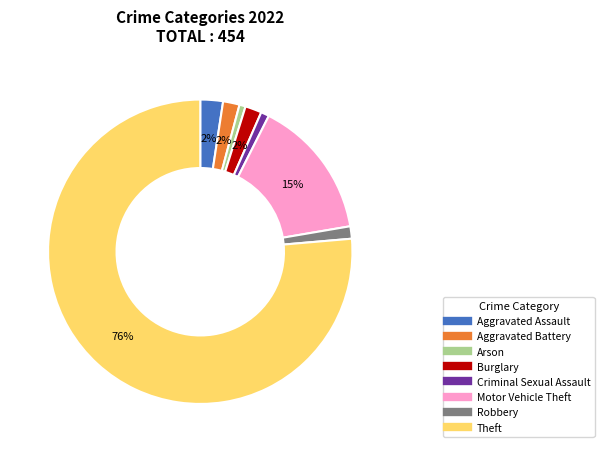

To the nearest percent, what is the average slice percentage?

12%